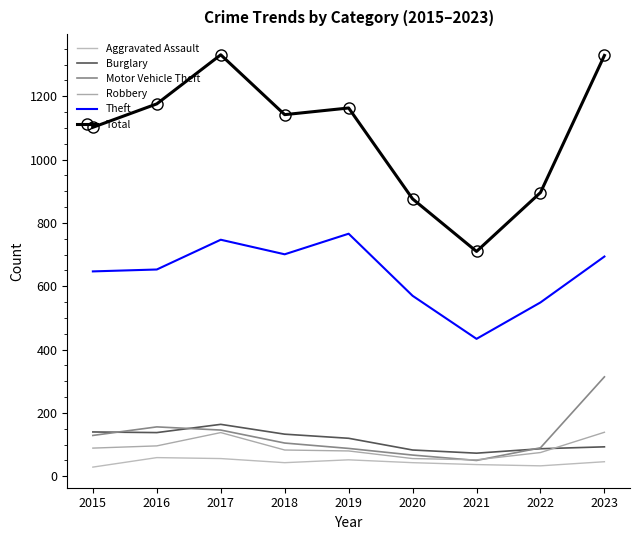

Reading left to right, what are all the values shown in this chart?

Aggravated Assault: 2015=29	2016=59	2017=56	2018=43	2019=52	2020=43	2021=37	2022=33	2023=46
Burglary: 2015=140	2016=138	2017=164	2018=133	2019=120	2020=83	2021=73	2022=87	2023=93
Motor Vehicle Theft: 2015=129	2016=156	2017=146	2018=105	2019=88	2020=67	2021=50	2022=90	2023=314
Robbery: 2015=89	2016=96	2017=138	2018=83	2019=80	2020=56	2021=52	2022=75	2023=139
Theft: 2015=647	2016=653	2017=747	2018=701	2019=766	2020=570	2021=434	2022=549	2023=694
Total: 2015=1102	2016=1176	2017=1331	2018=1142	2019=1163	2020=876	2021=710	2022=896	2023=1329